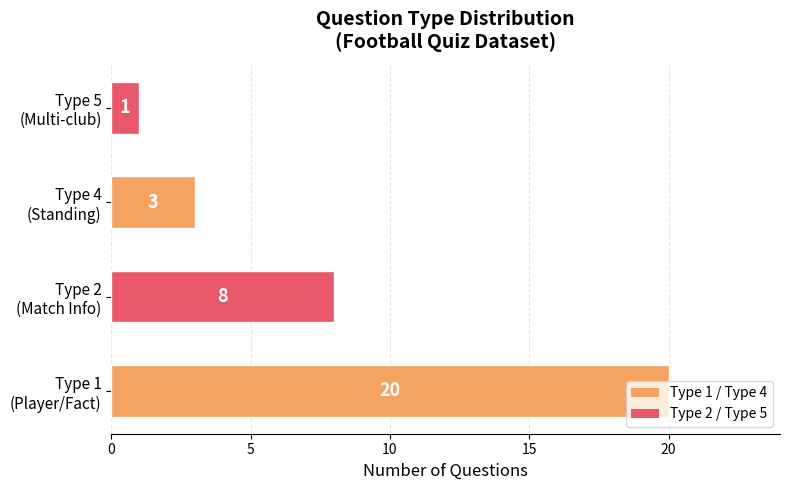

What is the difference between the maximum and second lowest values?

17